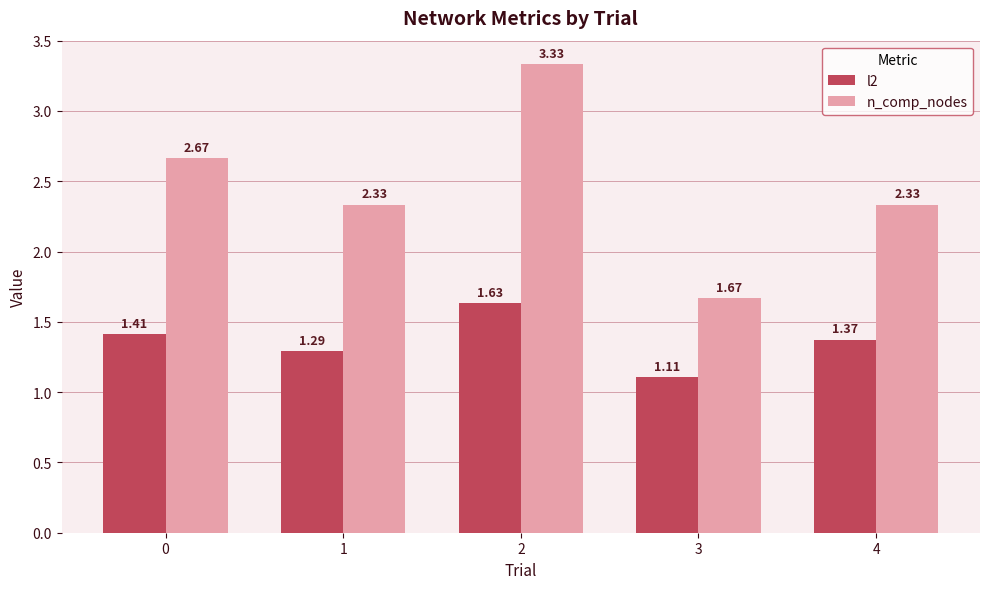

What is the sum of all l2 values?

6.8